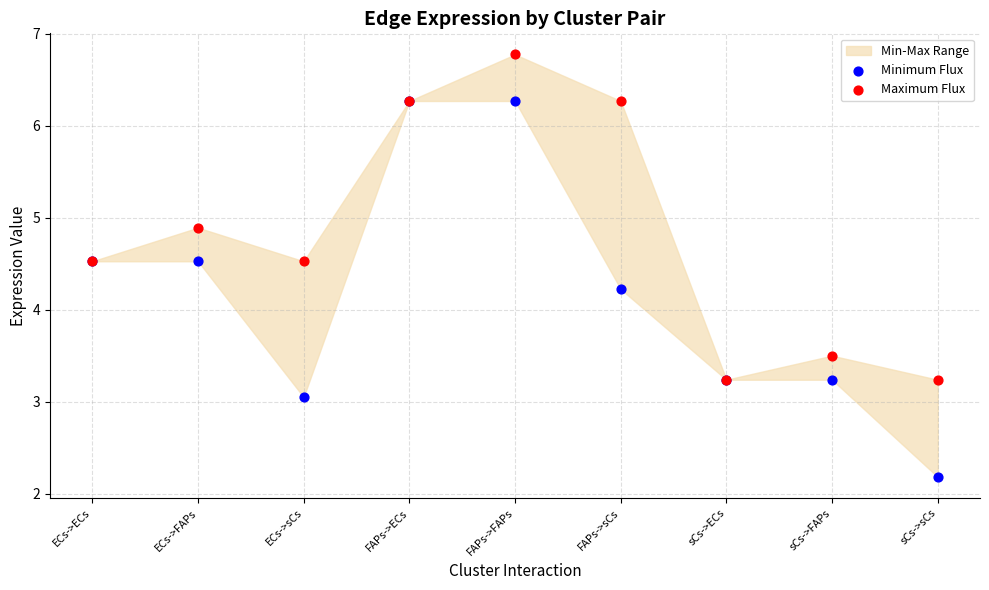

In the Maximum Flux series, what Y value is closest to 5?

4.9